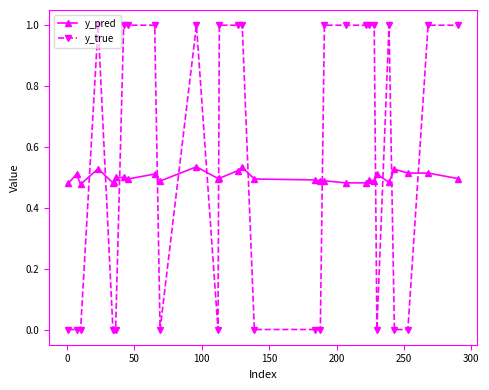

What is the difference between the maximum and second lowest values in the y_true series?

1.0